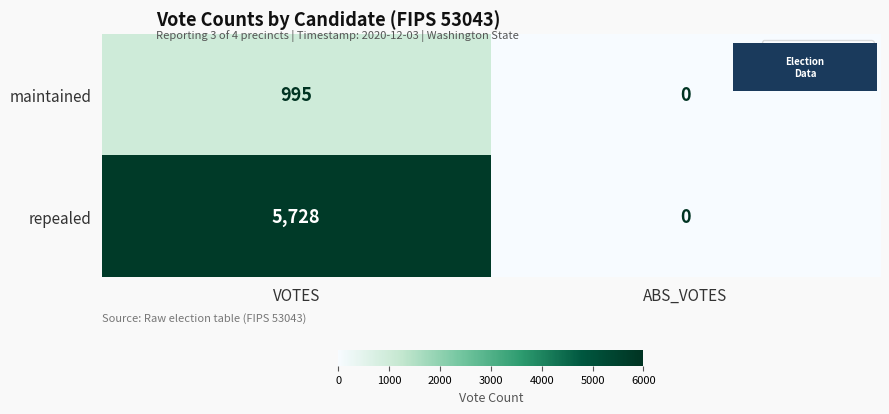

The repealed series shows -2917 at ABS_VOTES. True or false?

False